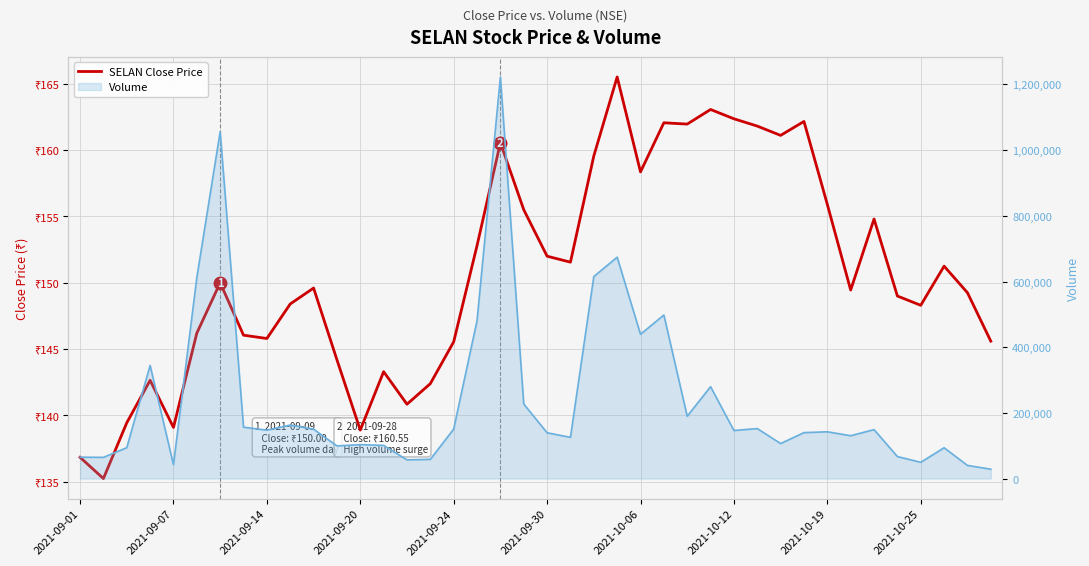

Is it true that the value at 25 is 264.3?

False